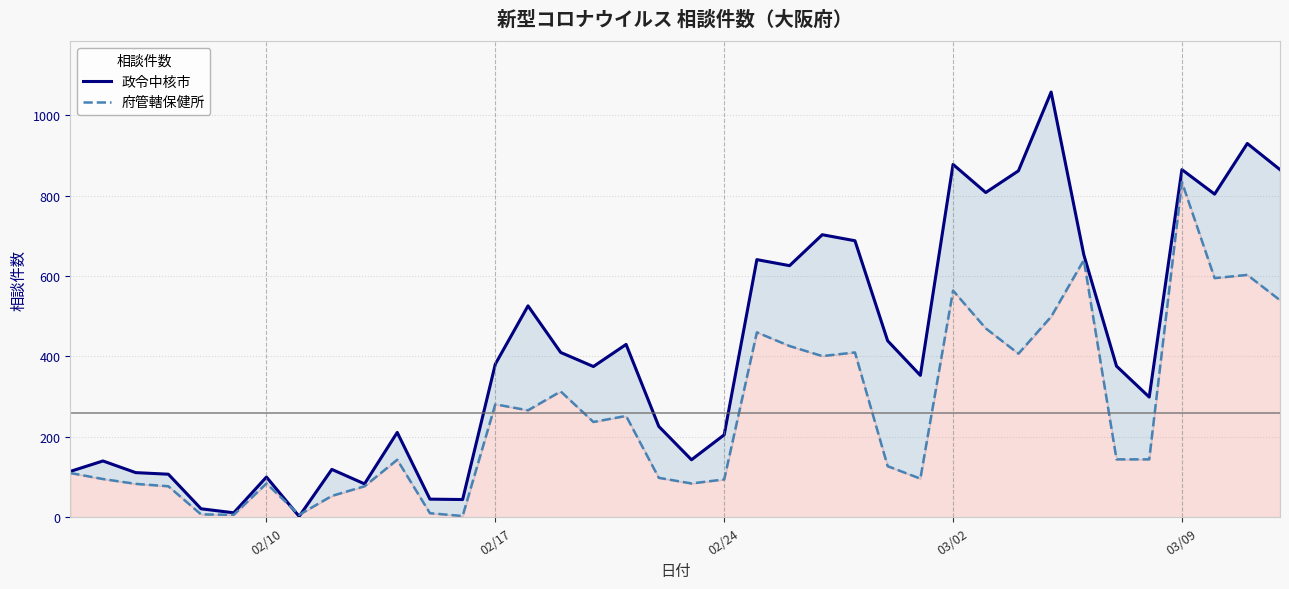

Rank the series by their maximum value, from lowest to highest.

府管轄保健所, 政令中核市